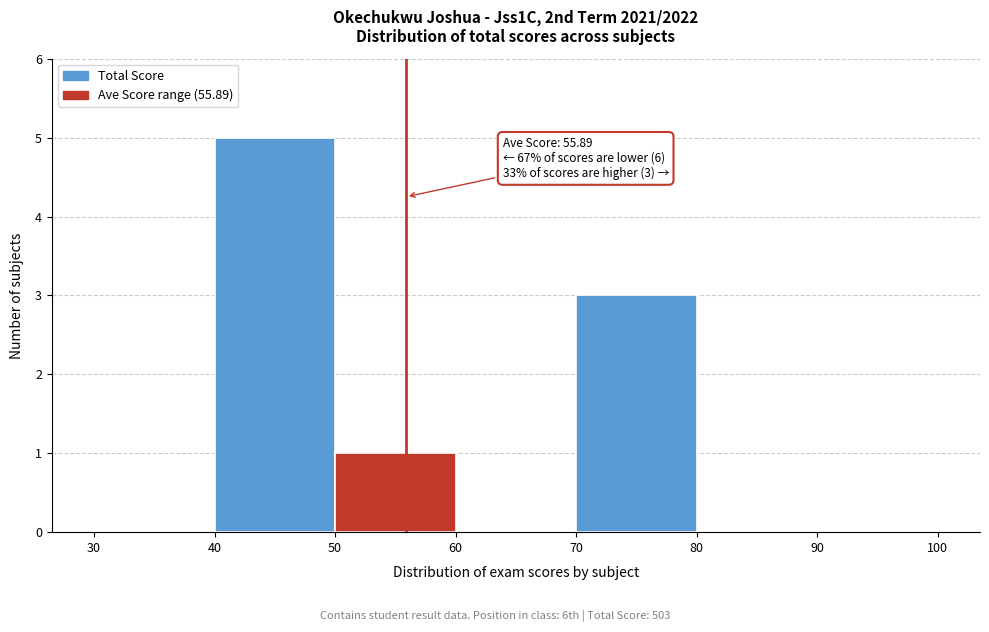

Over which range of the x-axis is the bar tallest?

40 to 50